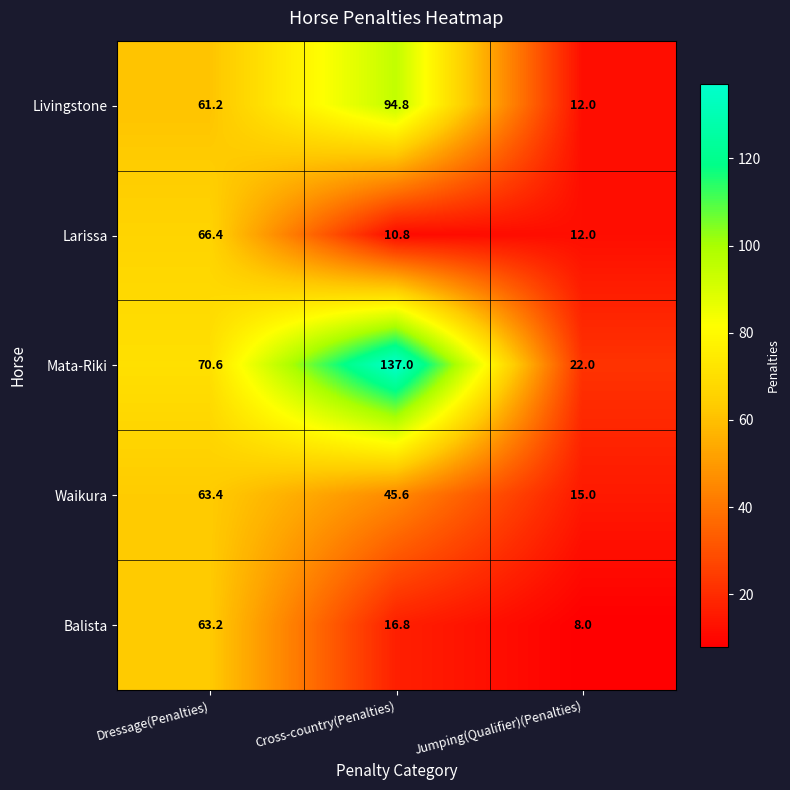

At which category does the chart reach its peak across all series?

Cross-country(Penalties)